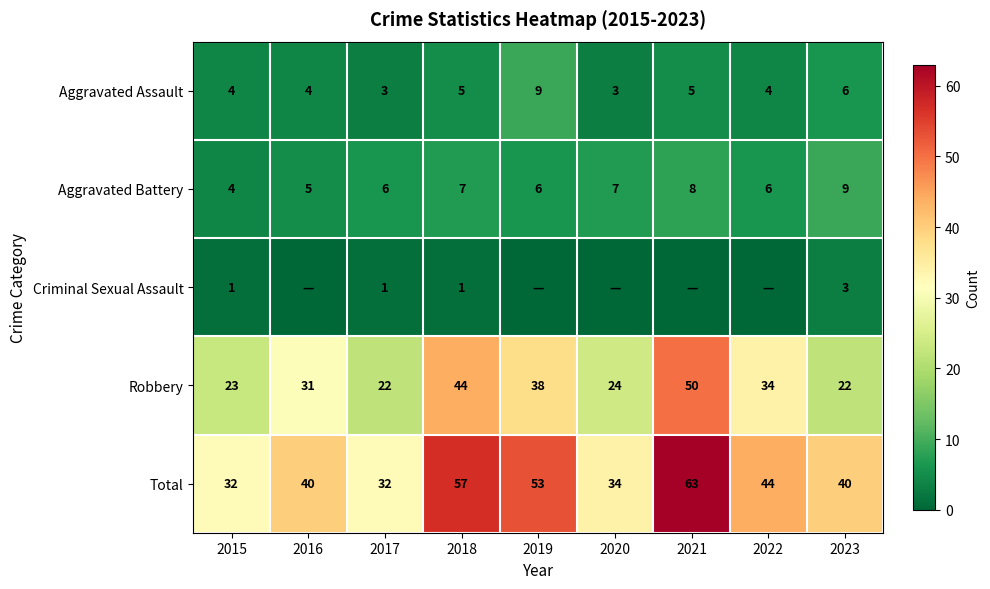

Rank the series at 2017 from lowest to highest value.

Criminal Sexual Assault, Aggravated Assault, Aggravated Battery, Robbery, Total